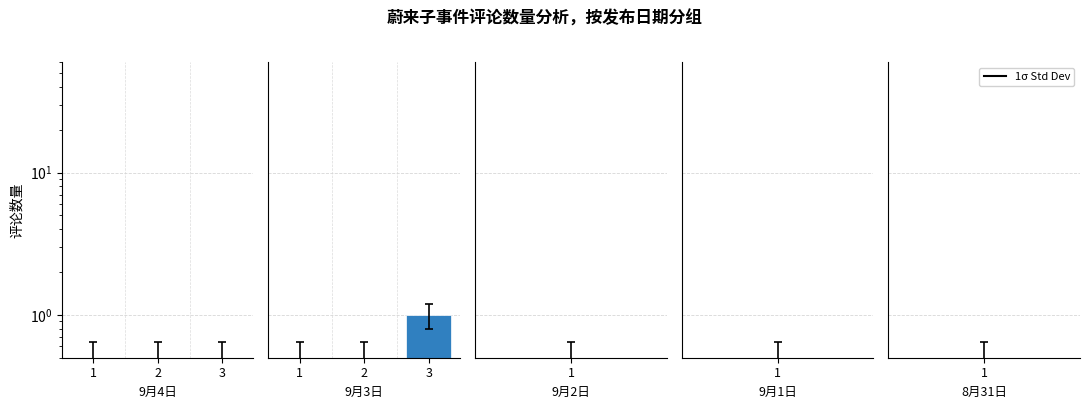

Rank the categories by 9月3日 value from lowest to highest.

1, 2, 3